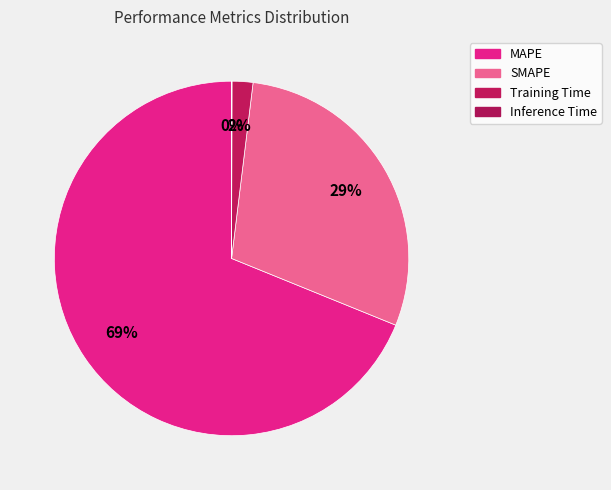

How many slices are in this pie chart?

4